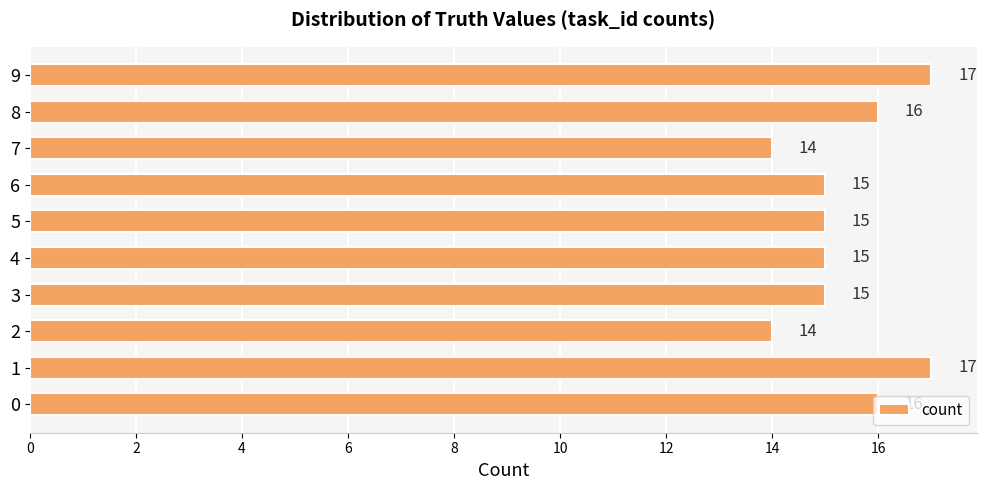

How many values are between 15 and 16?

6